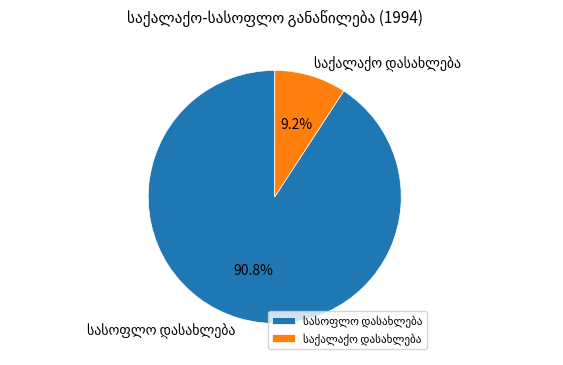

Is there a majority slice in this chart?

Yes